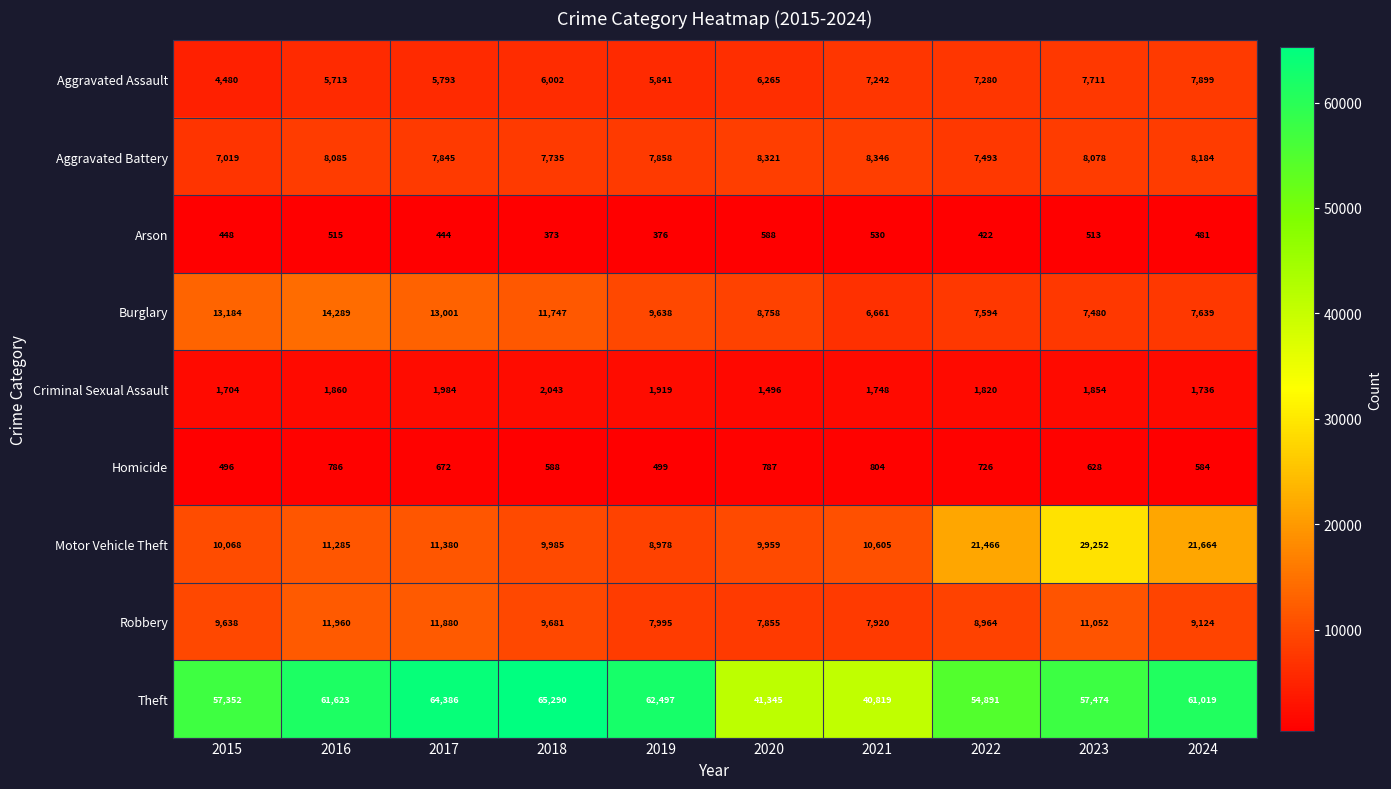

True or false: Arson has a value of 234 at 2018.

False